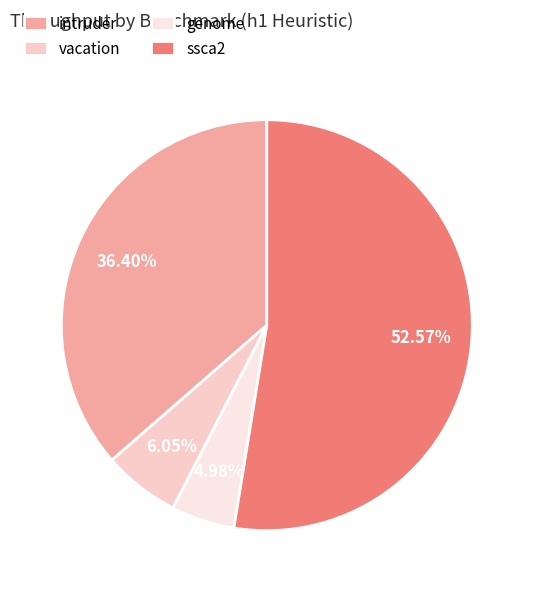

Combined, do genome and intruder account for over 50%?

No